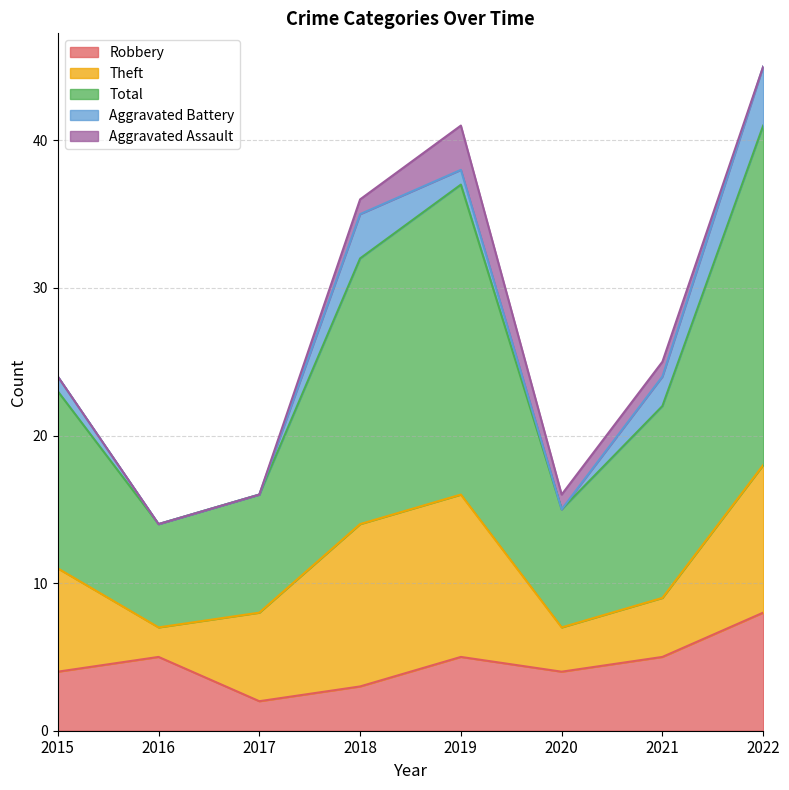

What is the greatest value displayed?

23